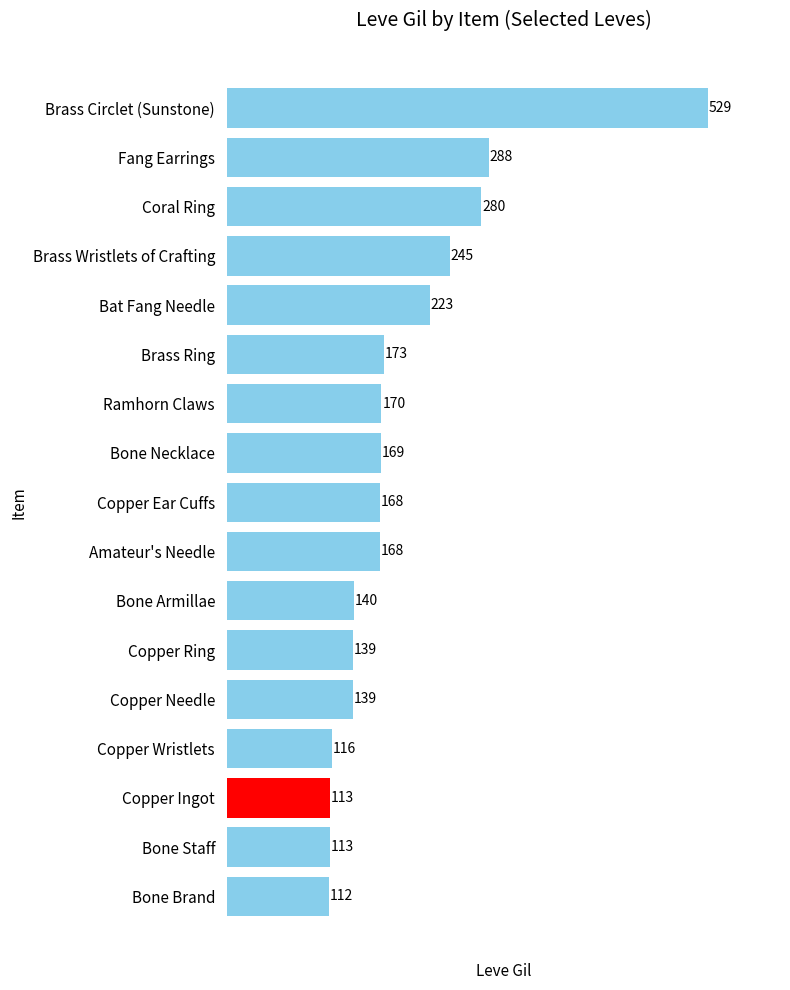

Are the bars grouped side by side (vs. stacked)?

No